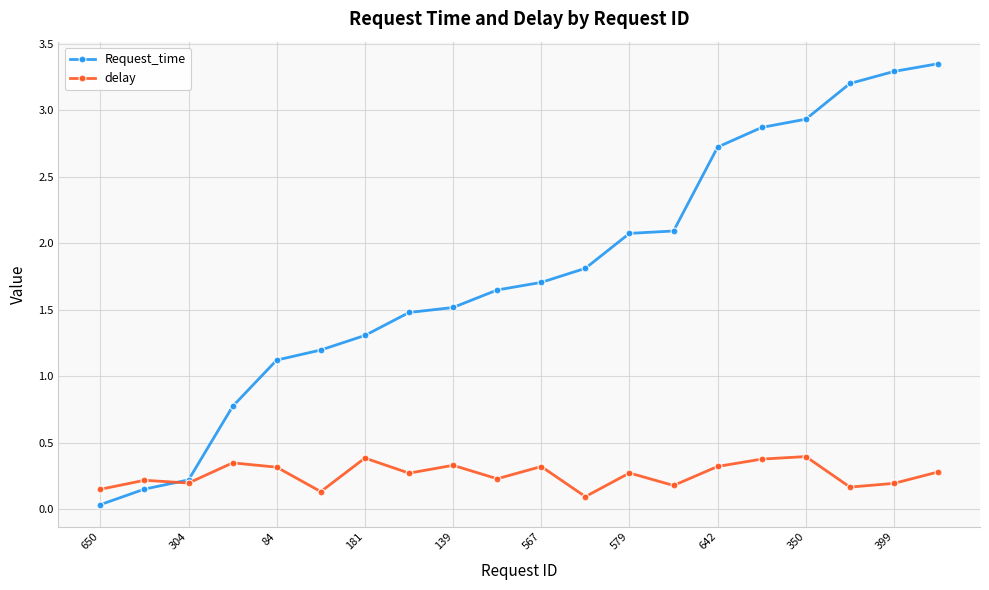

What is the value of the delay point at the 20th from the left?

0.3